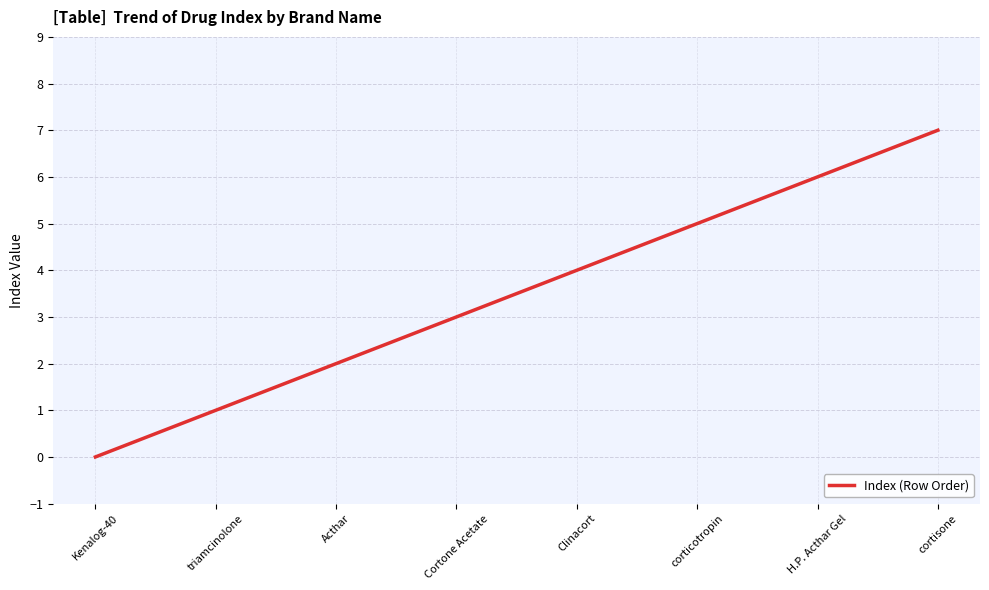

What is the difference between the values at Clinacort and Acthar?

2